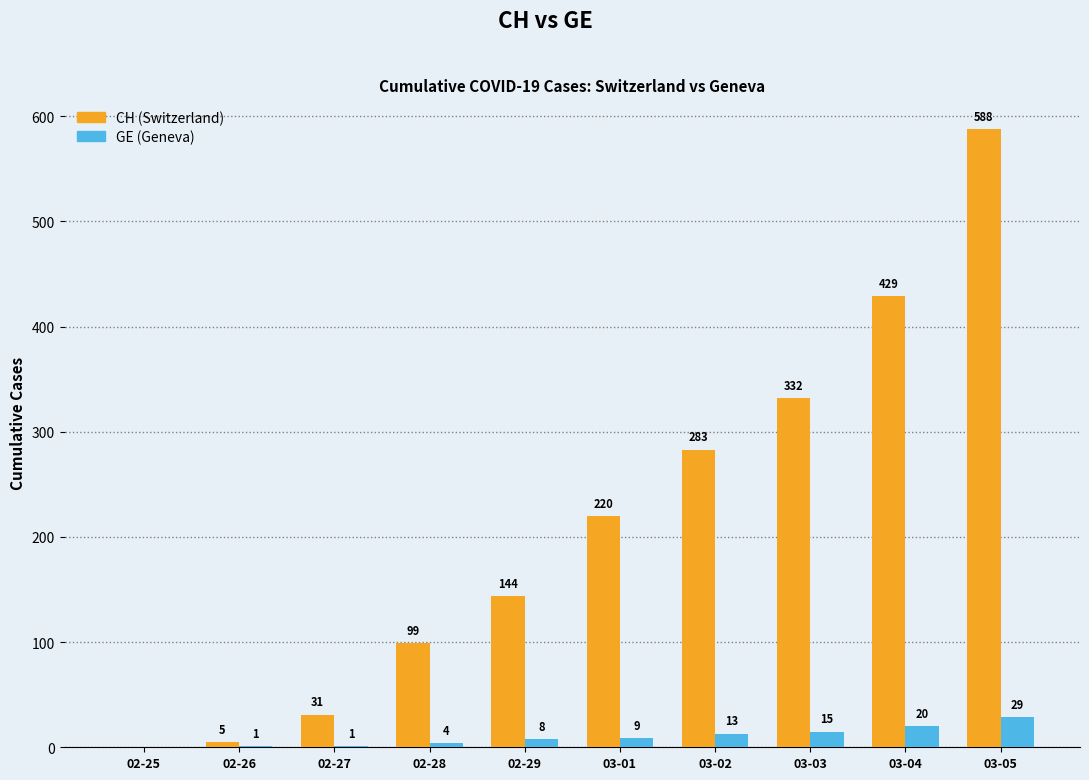

Reading left to right, list all the values displayed in this chart.

CH: 02-25=0	02-26=5	02-27=31	02-28=99	02-29=144	03-01=220	03-02=283	03-03=332	03-04=429	03-05=588
GE: 02-25=0	02-26=1	02-27=1	02-28=4	02-29=8	03-01=9	03-02=13	03-03=15	03-04=20	03-05=29